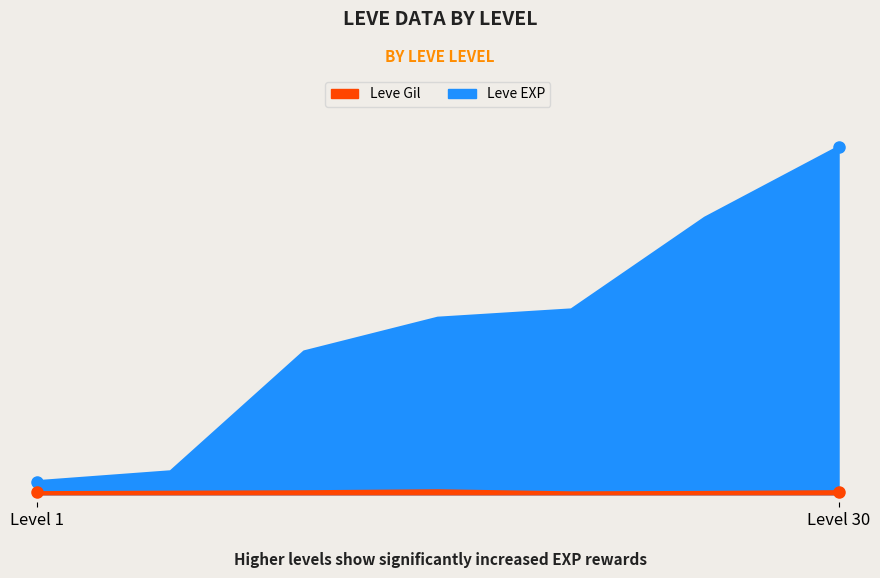

How many series are shown in this chart?

2